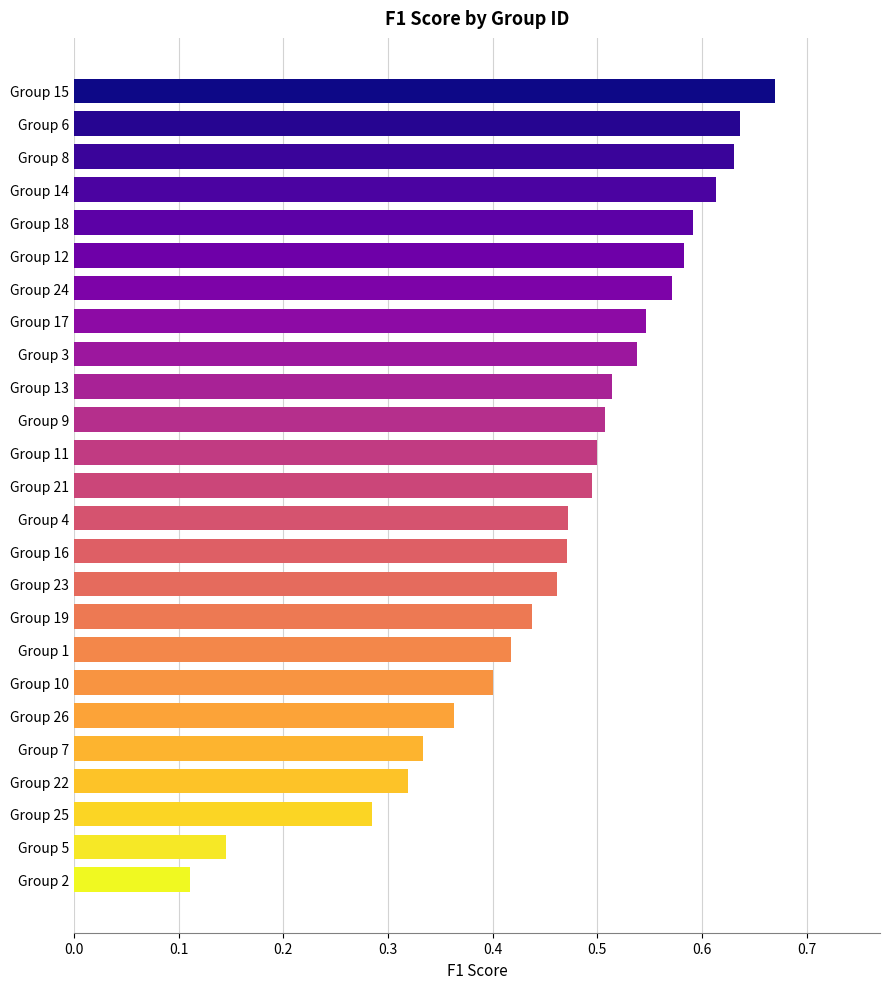

What is the sum of all values?

11.6